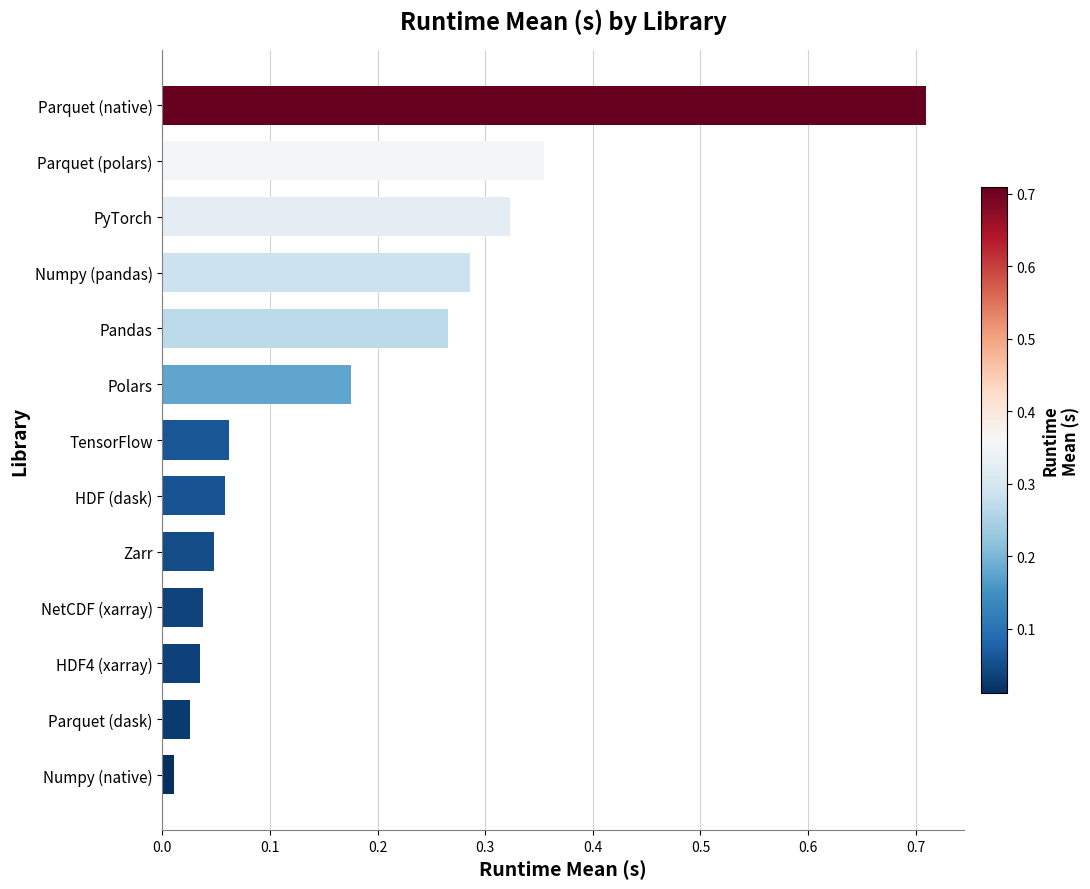

How many series are shown in this chart?

1